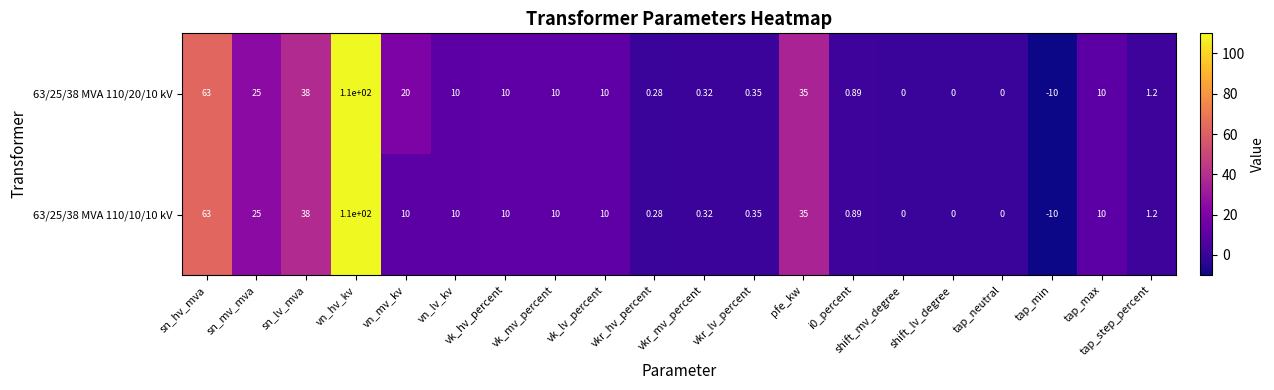

At which label is 63/25/38 MVA 110/20/10 kV closest to 50?

sn_lv_mva